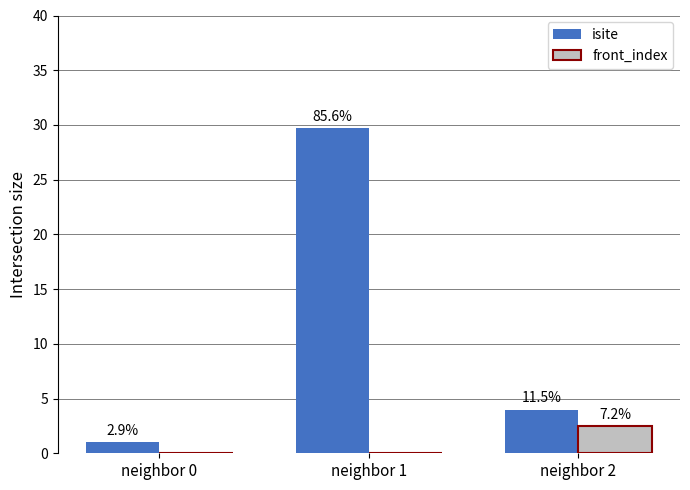

What is the value of the isite bar at the 1st from the left?

1.0